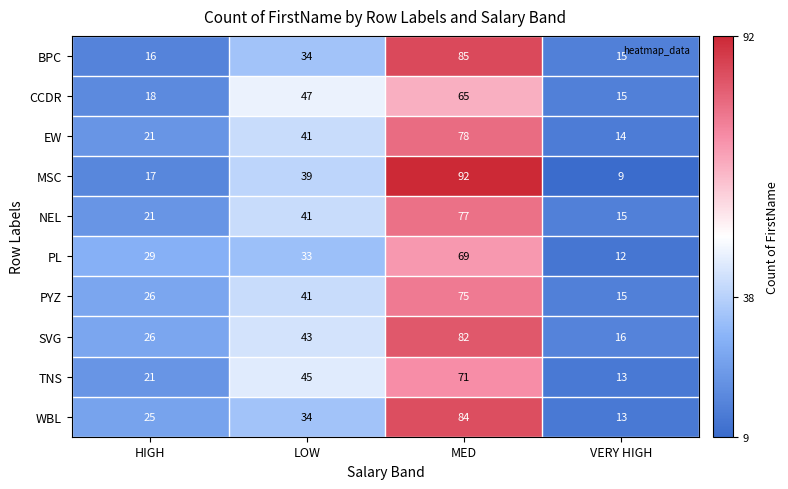

What is the total value across all series at VERY HIGH?

137